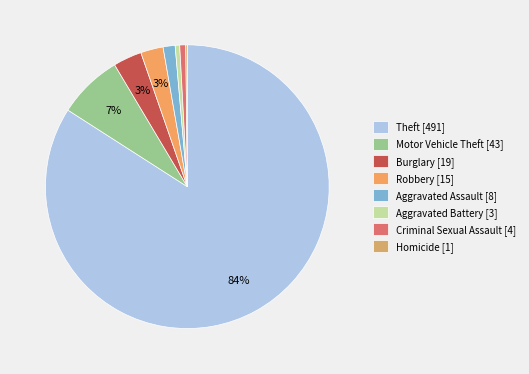

How many segments does this pie chart have?

8